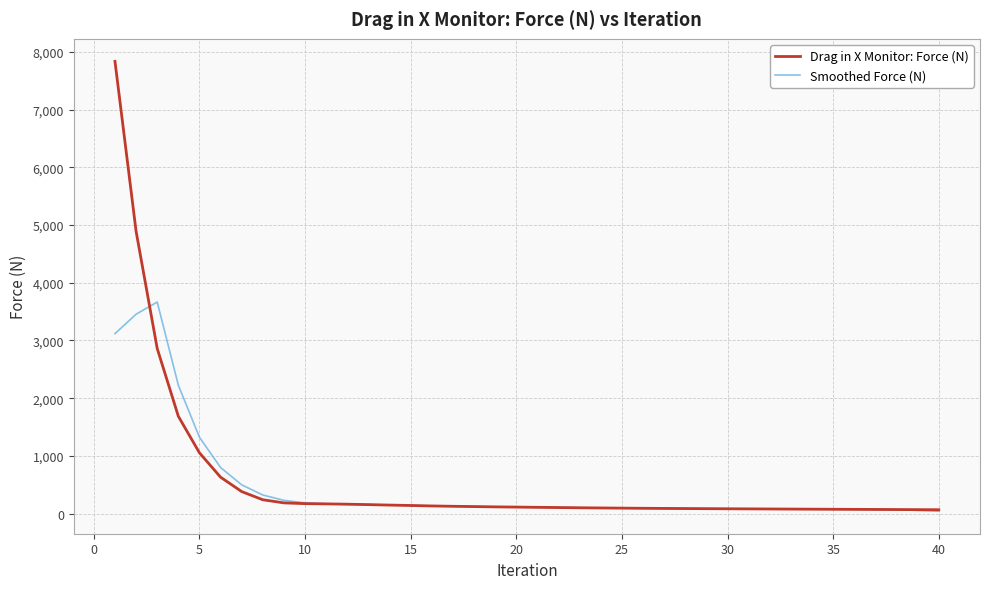

Is this an area chart (filled region under the line)?

No